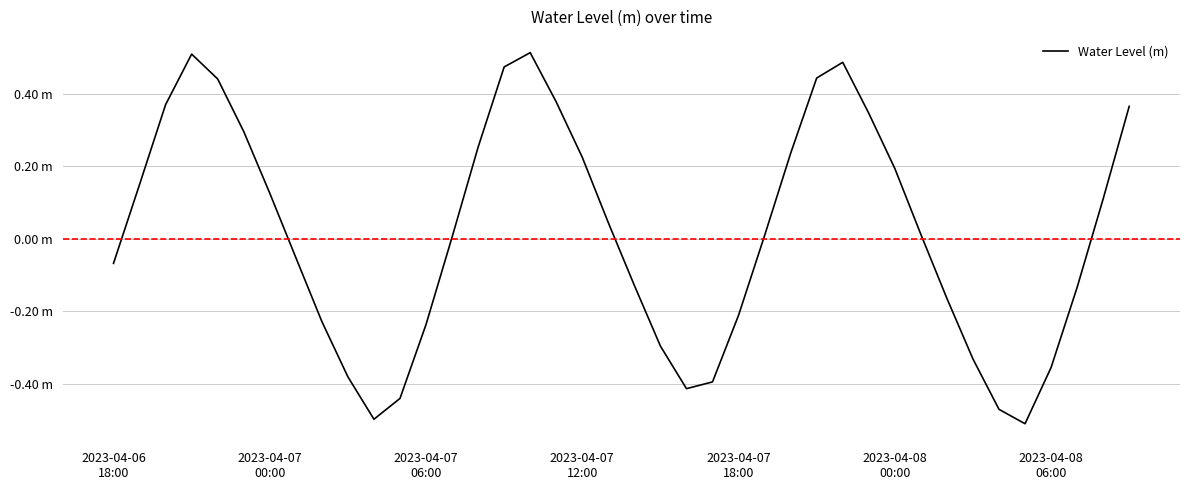

Rank the categories by value from lowest to highest.

35, 10, 34, 11, 22, 23, 9, 36, 33, 21, 12, 8, 24, 32, 37, 20, 2023-04-06
18:00, 7, 13, 25, 31, 19, 38, 2023-04-08
06:00, 2023-04-07
00:00, 30, 18, 26, 14, 2023-04-08
00:00, 29, 39, 2023-04-07
06:00, 17, 2023-04-07
18:00, 27, 15, 28, 2023-04-07
12:00, 16